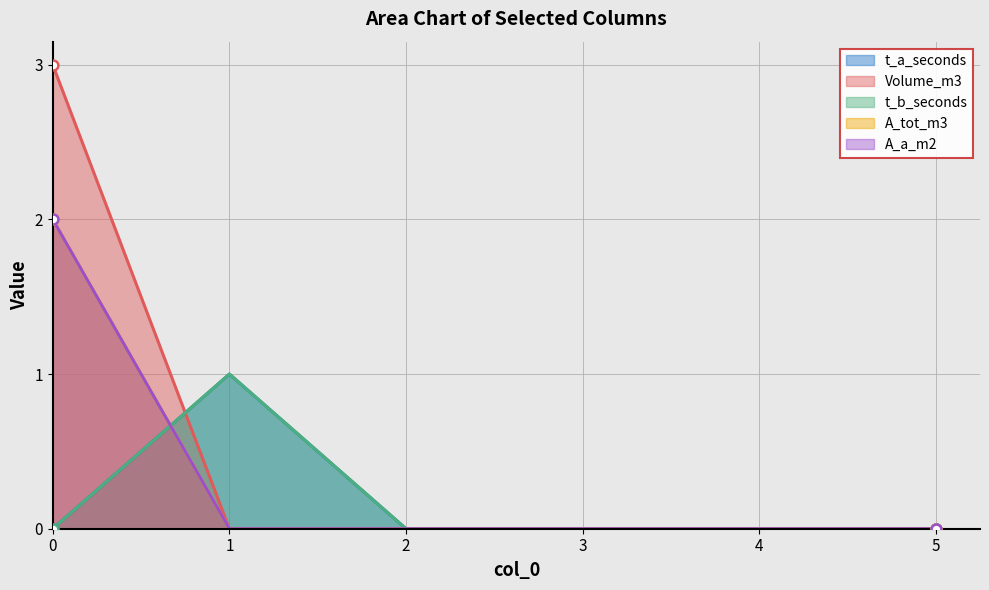

Which series reaches the maximum Y coordinate?

Volume_m3